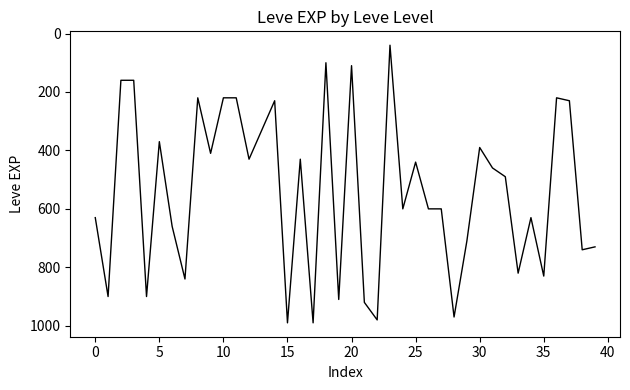

What is the smallest value displayed?

40